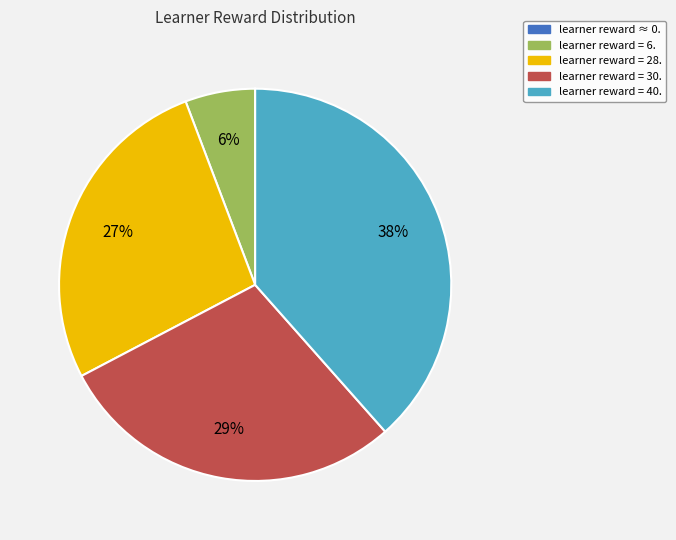

To the nearest percent, what is the average slice percentage?

20%